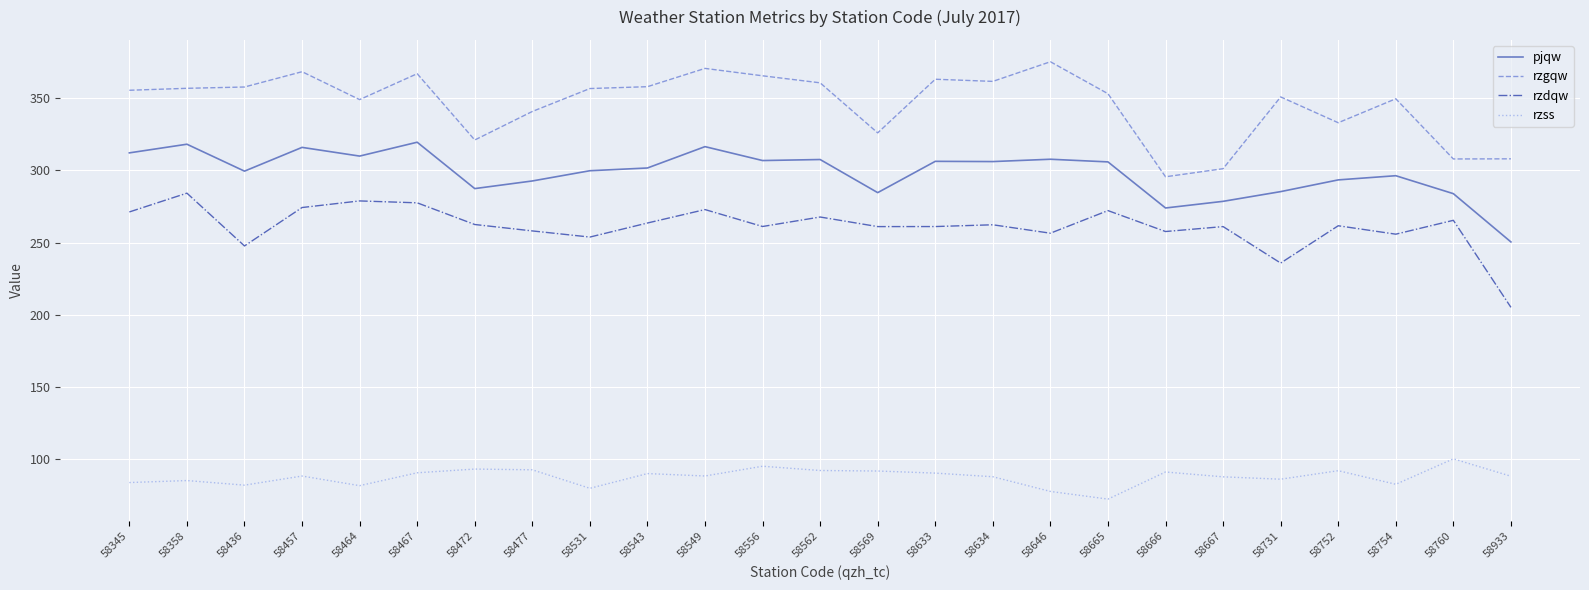

What is the minimum value shown in the chart?

72.0